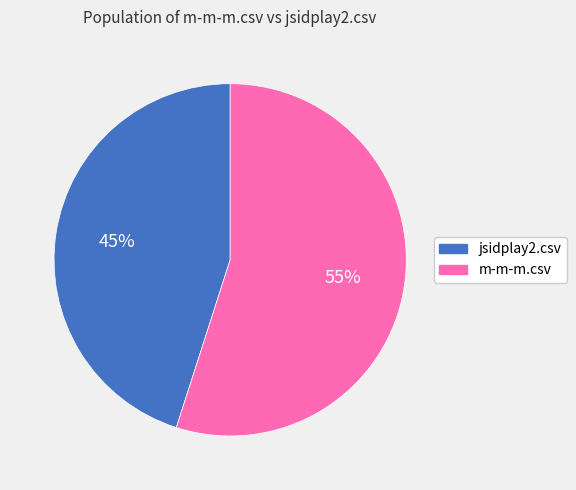

Do m-m-m.csv and jsidplay2.csv together represent more than half of the pie?

Yes